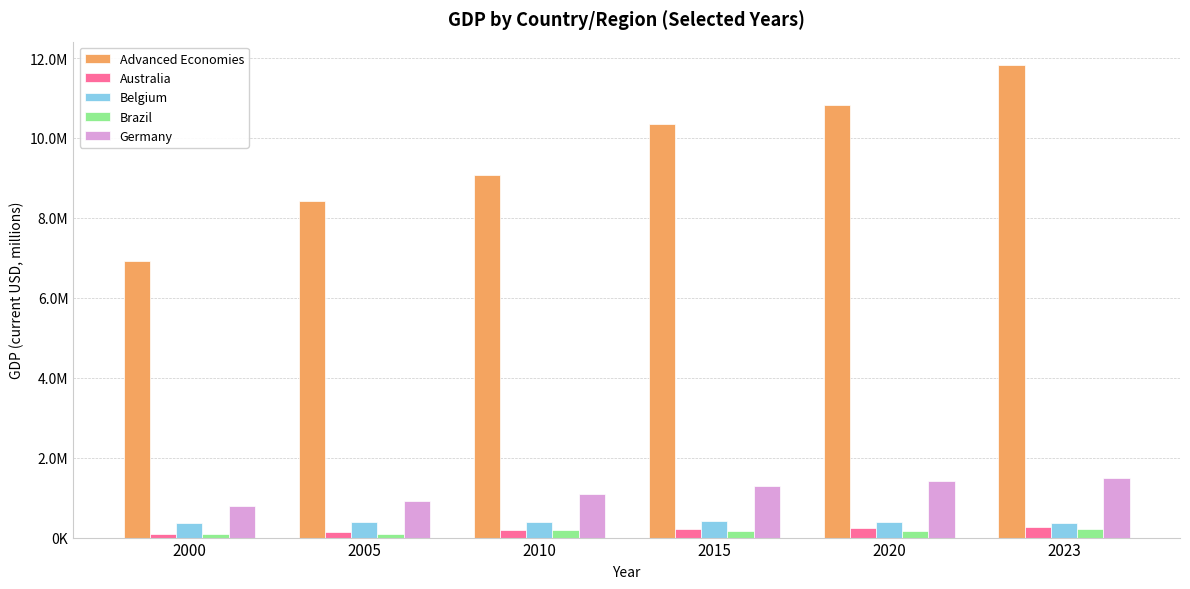

Does the chart contain stacked bars?

No